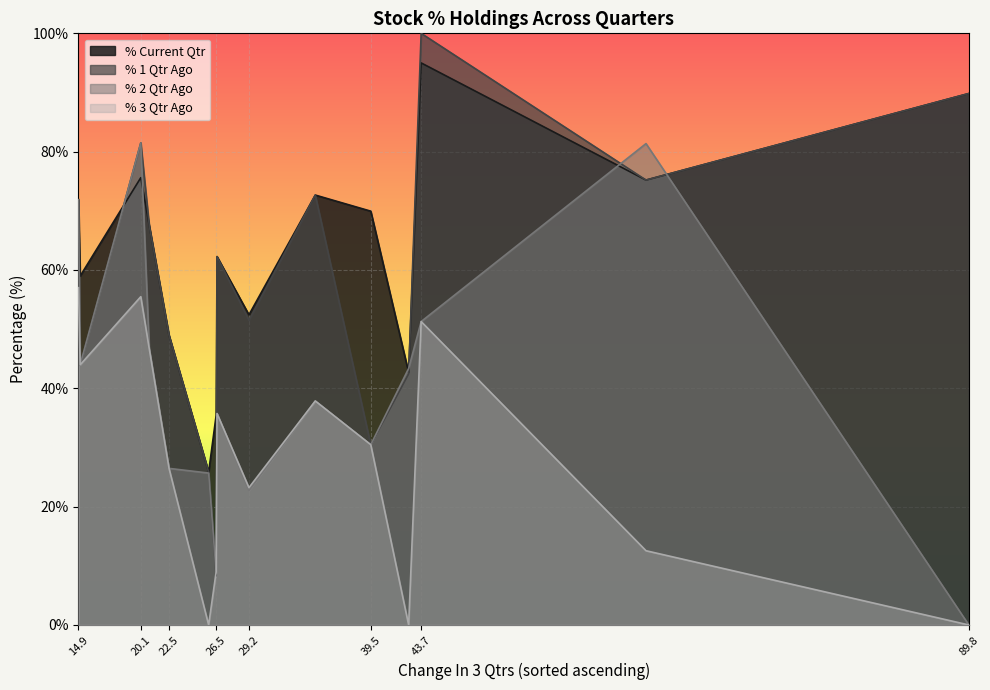

True or false: % Current Qtr and % 3 Qtr Ago cross at least once.

False